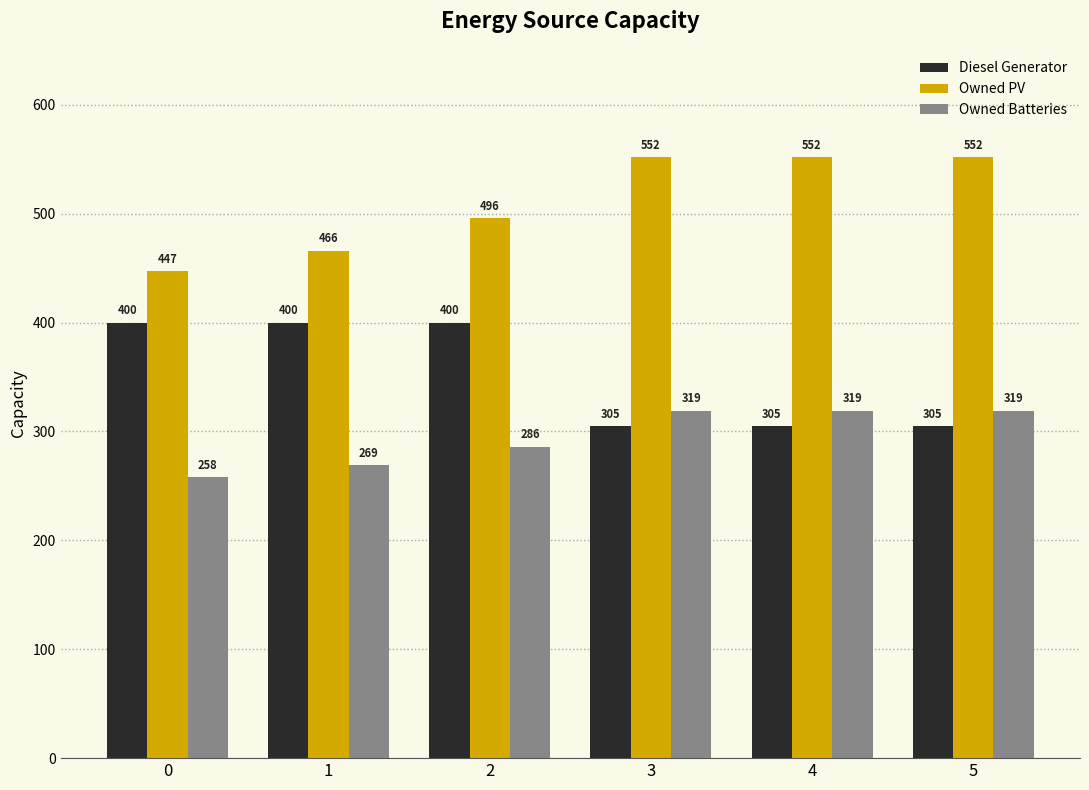

Reading right to left, extract all data points from this chart.

Diesel Generator: 305	305	305	400	400	400
Owned PV: 552	552	552	496	466	447
Owned Batteries: 319	319	319	286	269	258